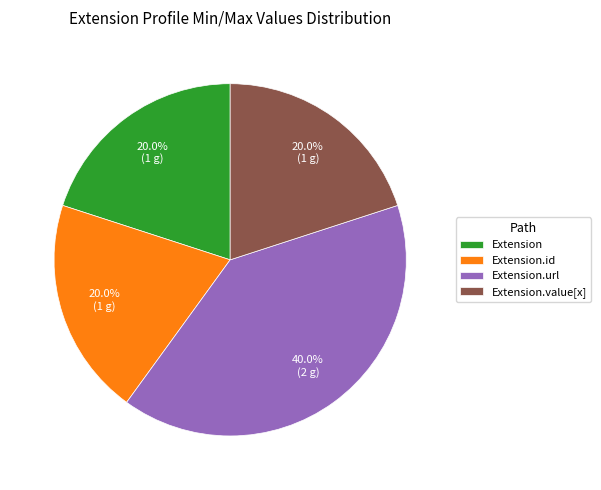

Which slice is the largest?

Extension.url